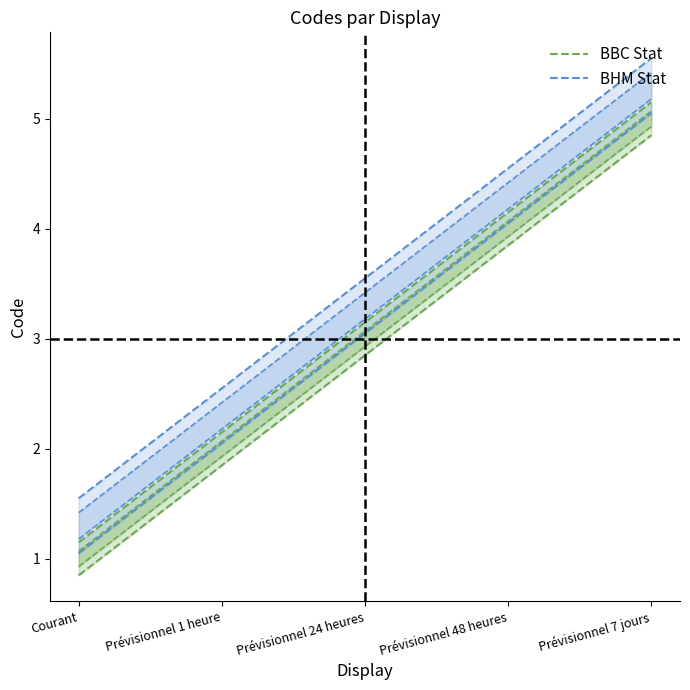

At which label is BHM Stat closest to 3?

Prévisionnel 1 heure